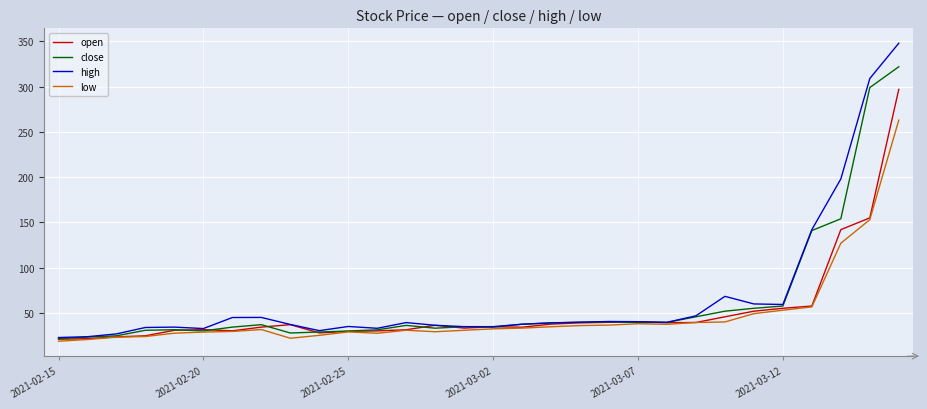

What is the maximum value shown in the chart?

348.0